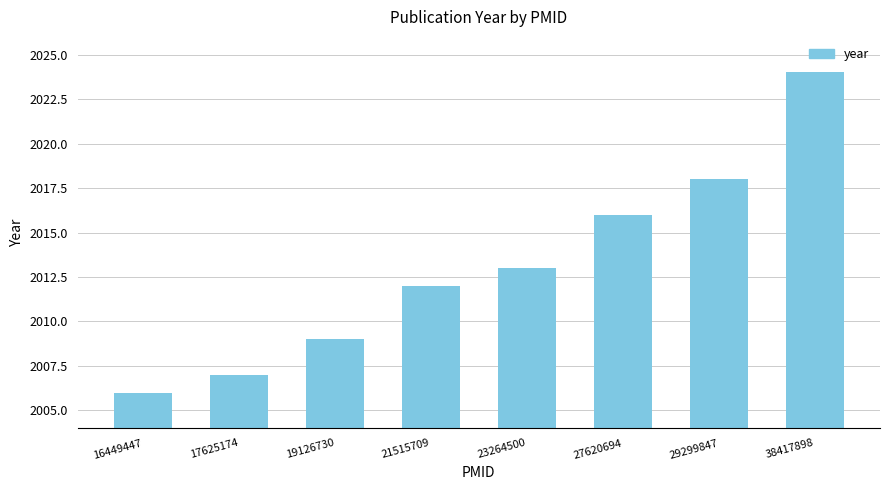

True or false: the data shows 2013 at 23264500.

True